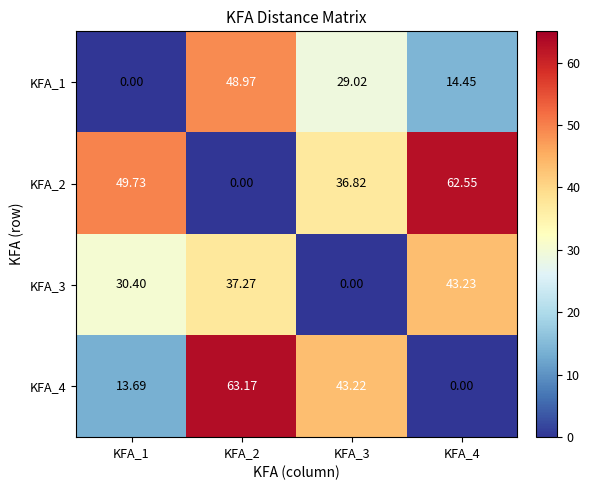

Is the value of KFA_4 at KFA_4 greater than the value of KFA_3 at KFA_1?

No